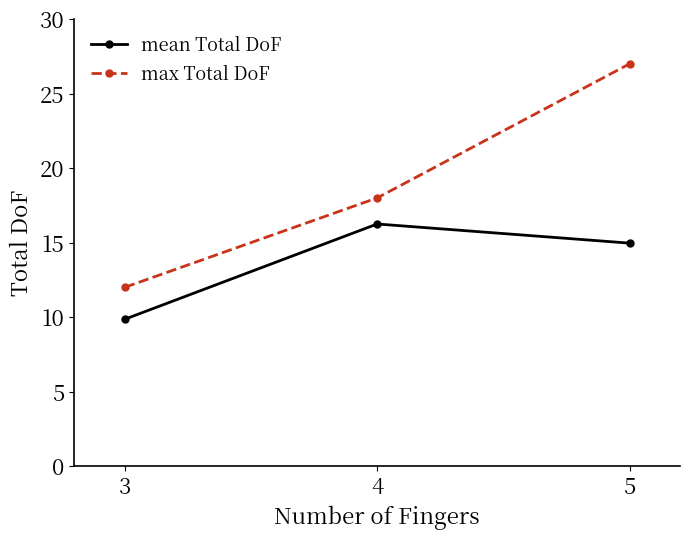

Between 4 and 5, which series saw the biggest shift?

max Total DoF